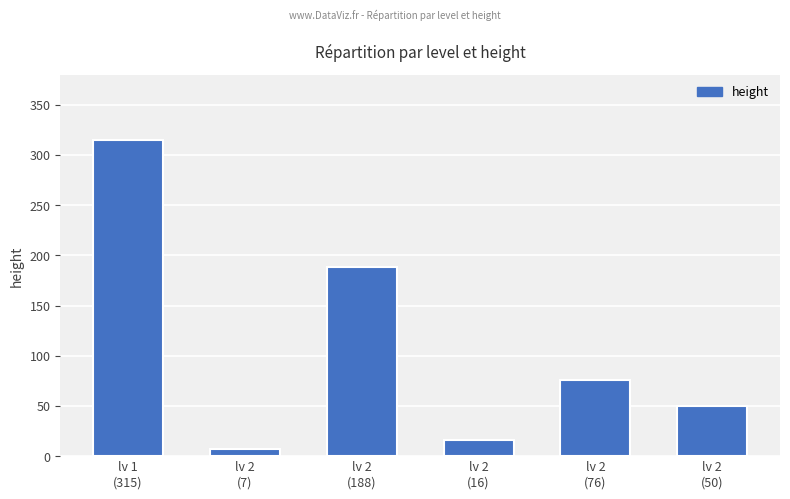

Count the number of data series in this chart.

1